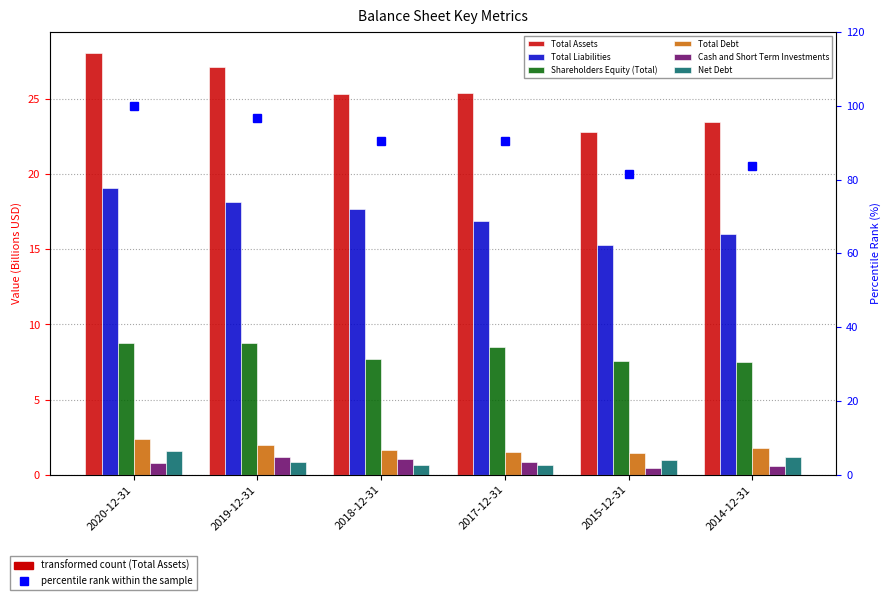

How many groups of bars are there?

6